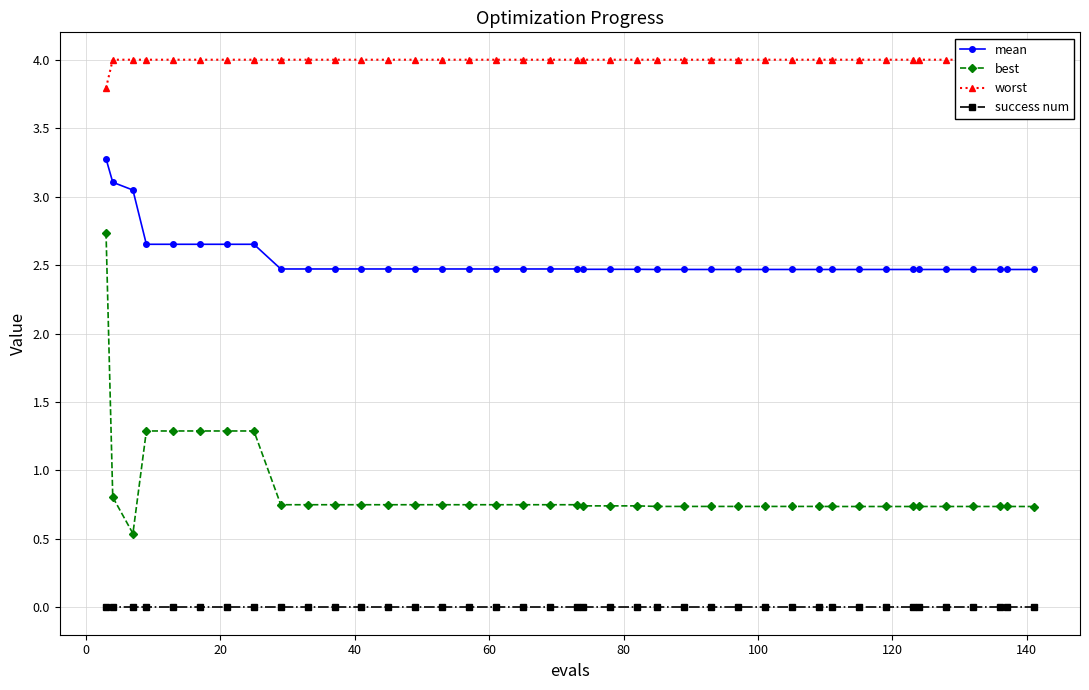

True or false: success num and best cross at least once.

False